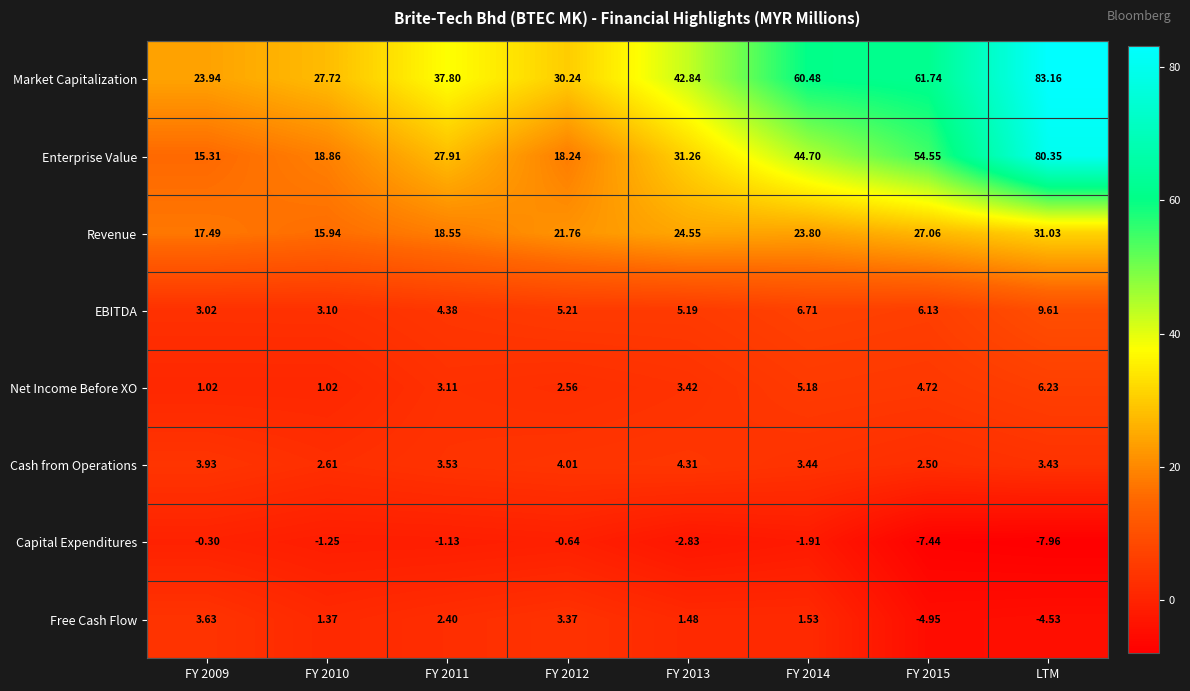

At how many categories does at least one series exceed 45?

3